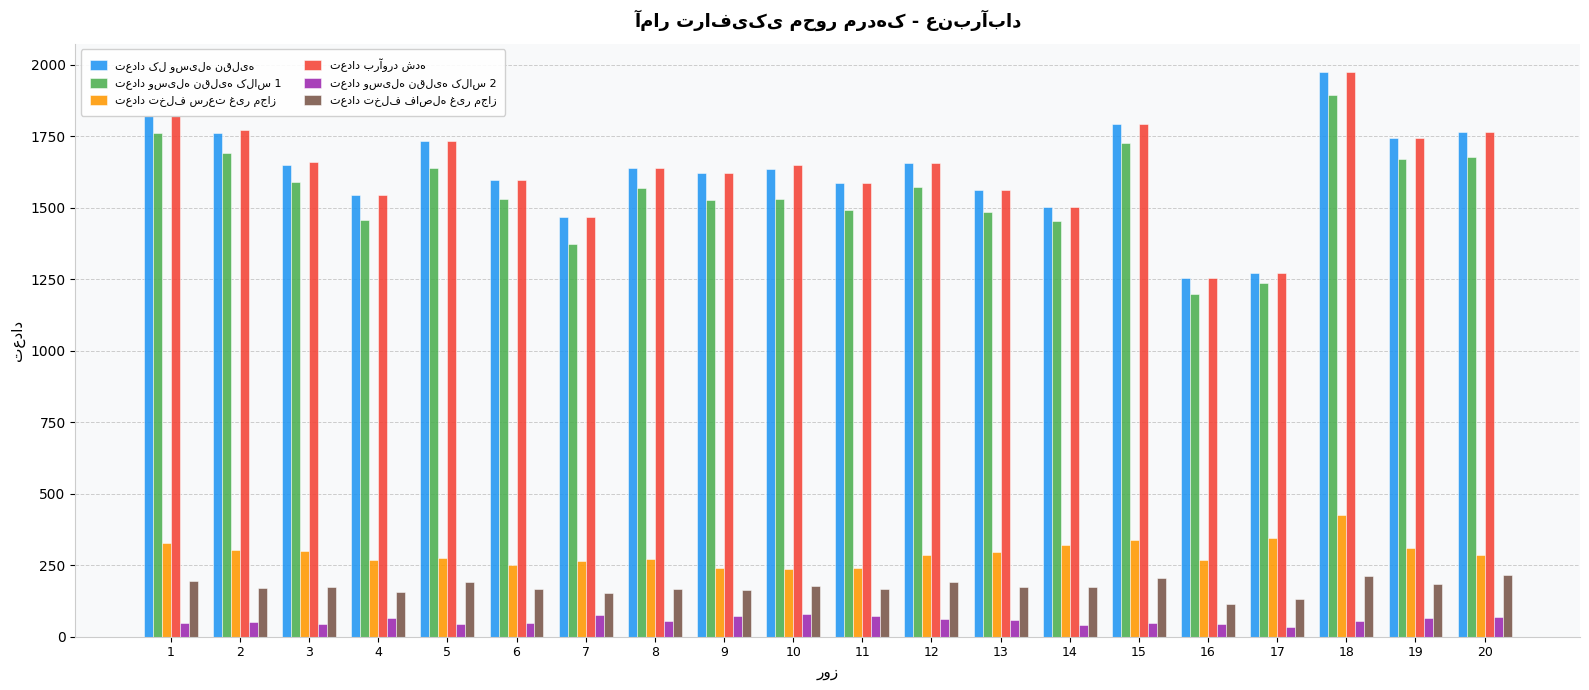

What is the total value across all series at 9?

5242